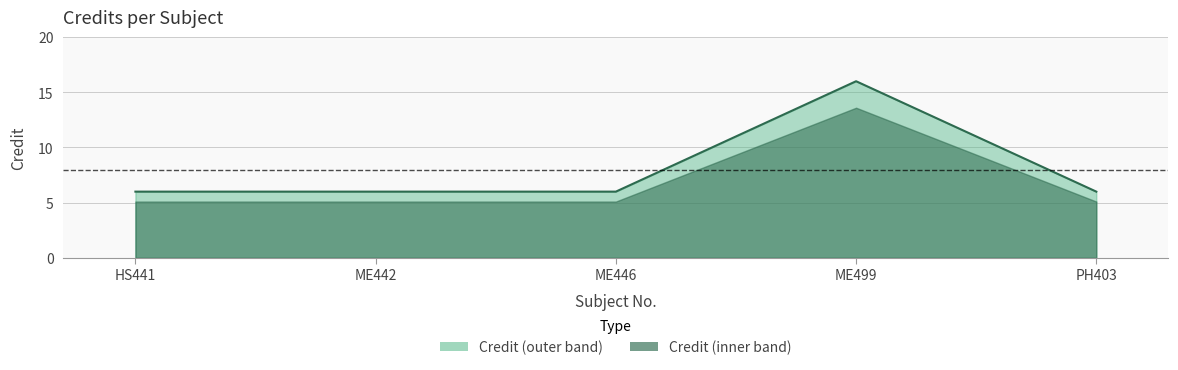

Count the values in the range 6 to 7.

4